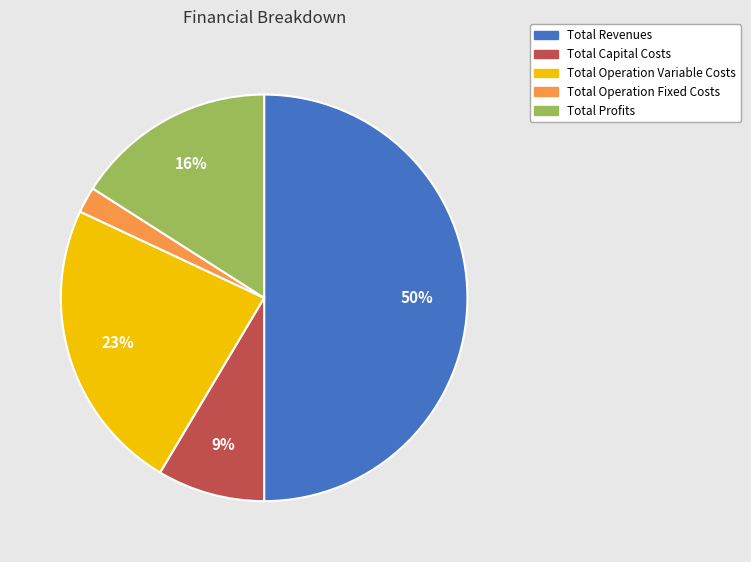

Is the sum of Total Profits and Total Operation Variable Costs greater than half?

No